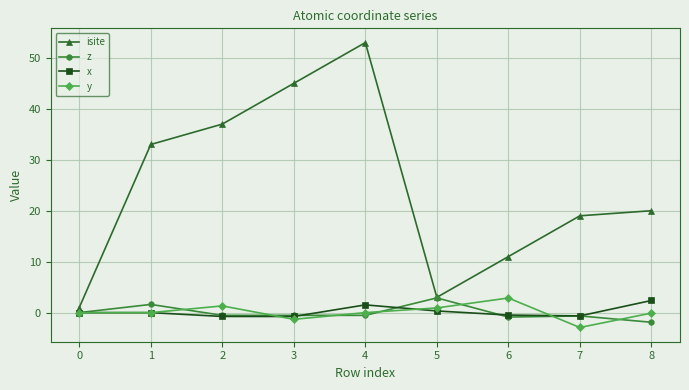

How many interior local valleys does the isite series have?

1